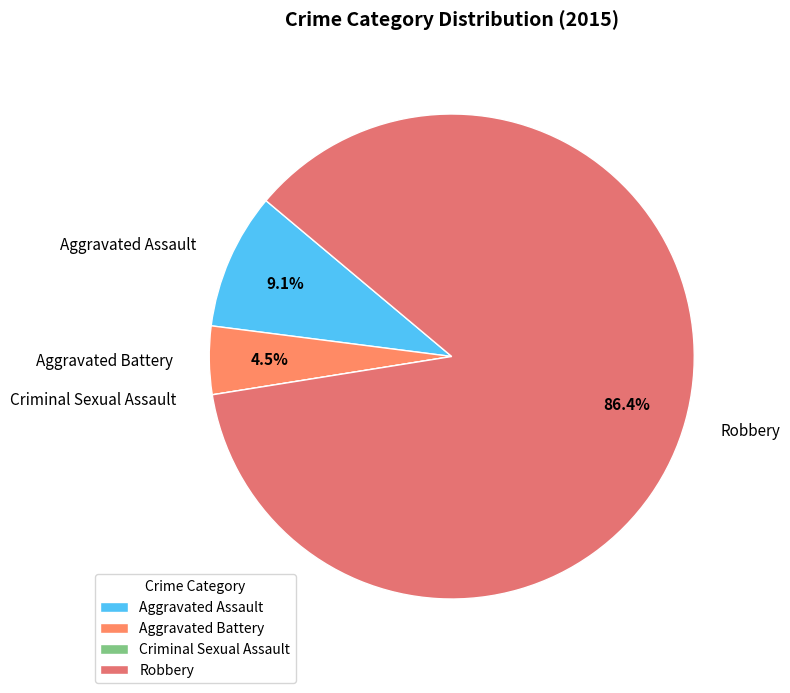

What portion of the pie excludes Robbery?

13.6%